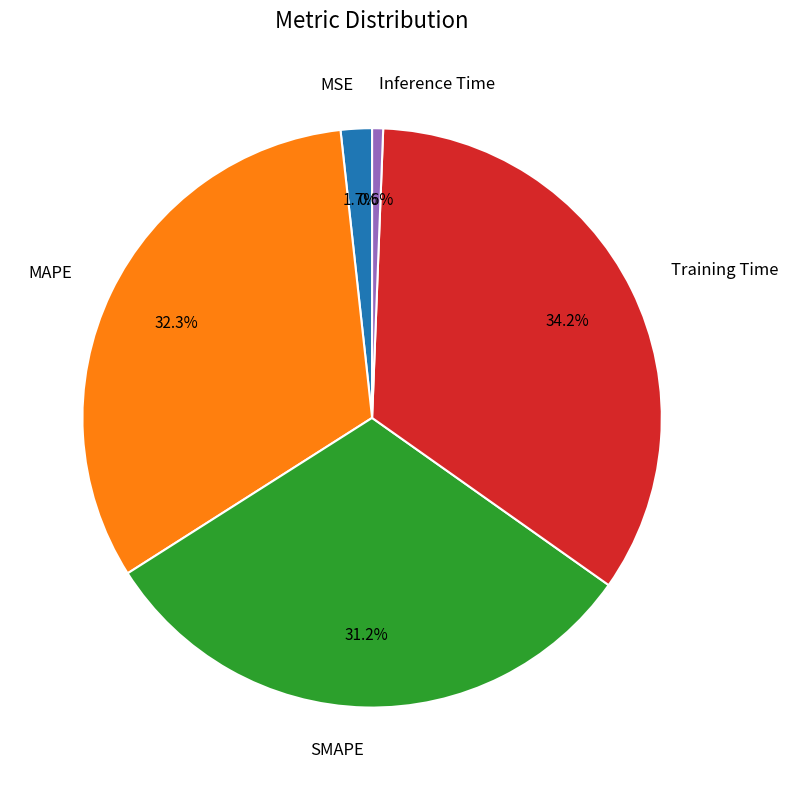

To the nearest percent, what is the difference between the MAPE and MSE slice percentages?

31%